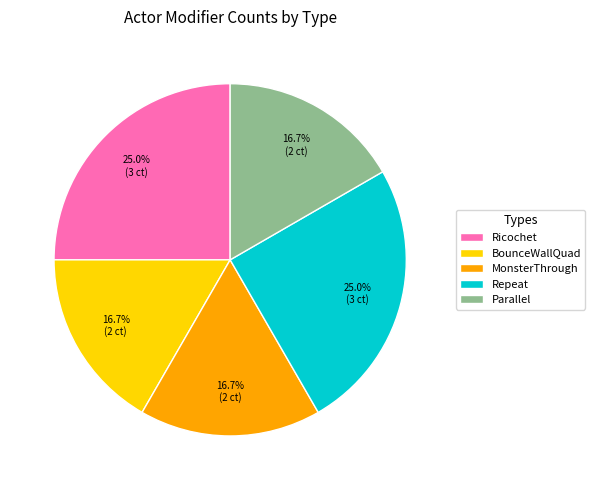

How much of the chart is everything except BounceWallQuad?

83.3%